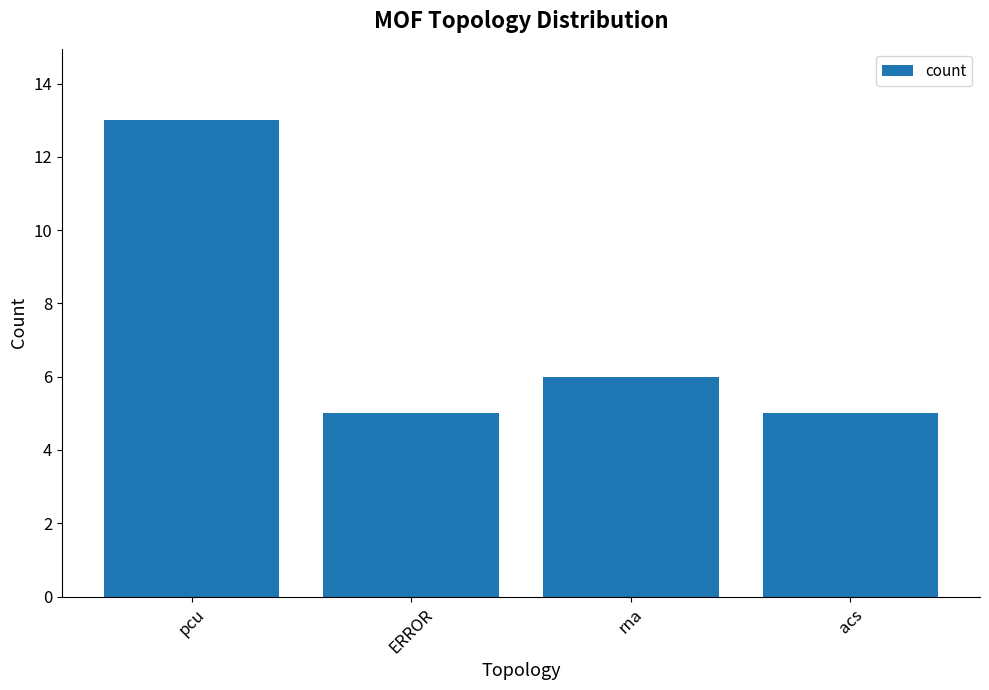

Which has a higher value, rna or ERROR?

rna